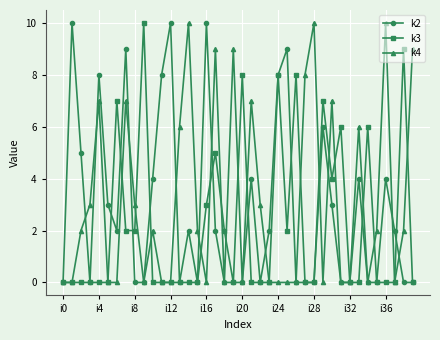

True or false: k4 and k3 cross at least once.

True